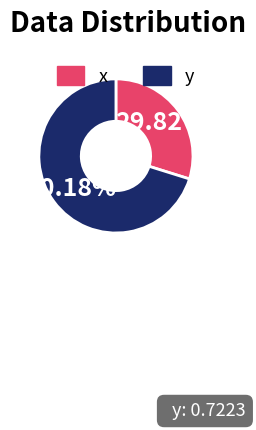

What percentage is the x slice, to the nearest percent?

30%